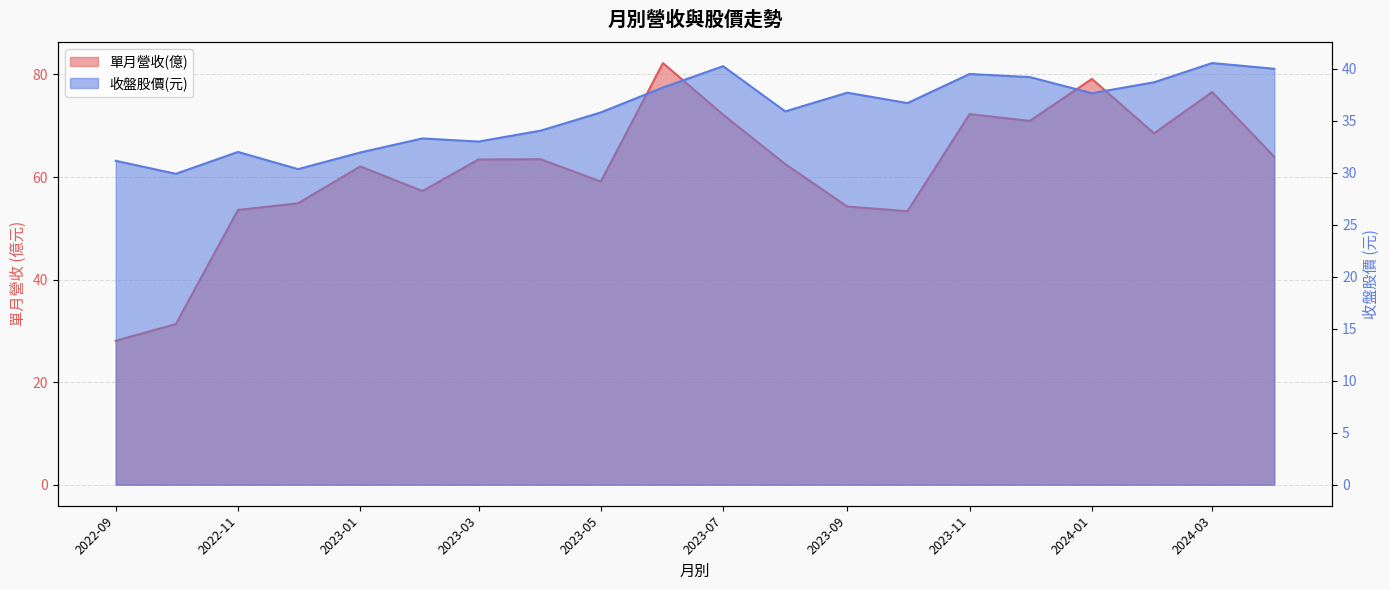

Where does the 單月營收(億) series first go above 63?

2023-03